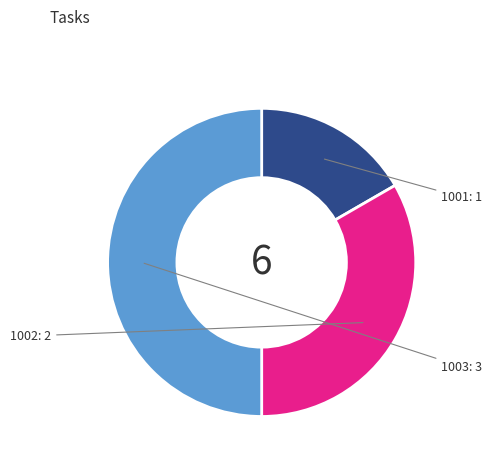

Rank the categories by value from highest to lowest.

1003, 1002, 1001